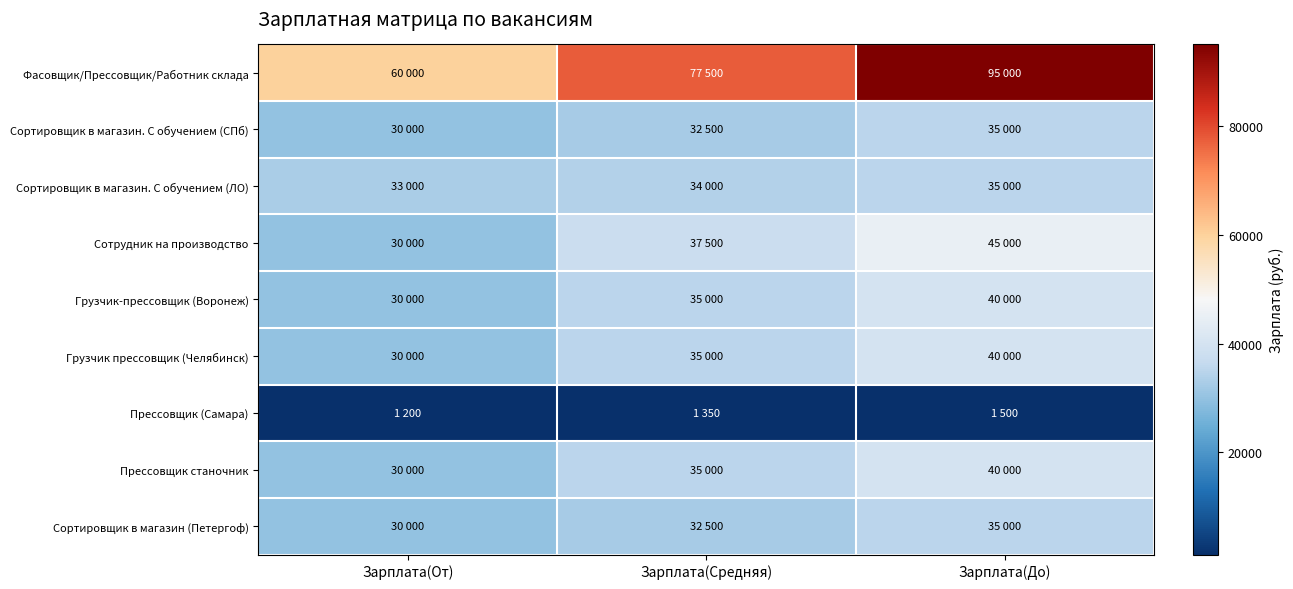

At how many categories does at least one series exceed 77055?

2